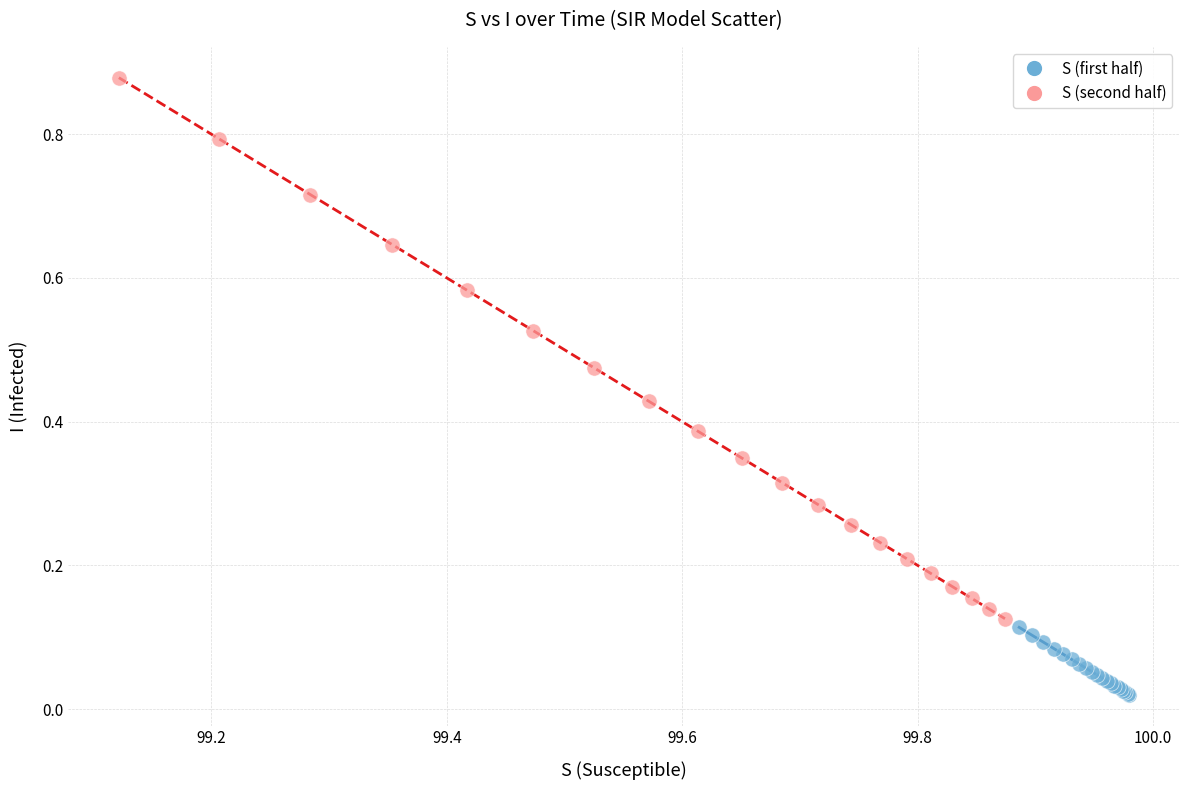

Which series reaches the minimum Y coordinate?

S (first half)